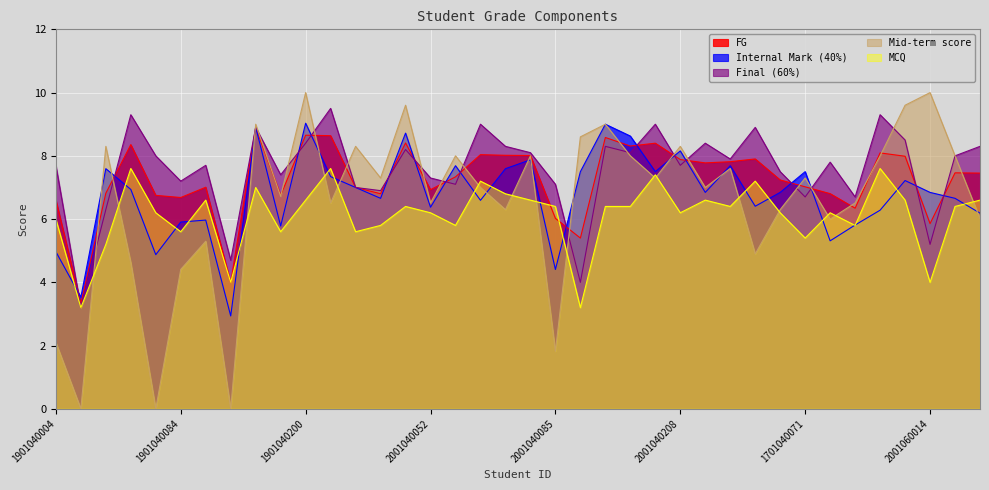

What is the label of the 9th point from the right?

2001040223